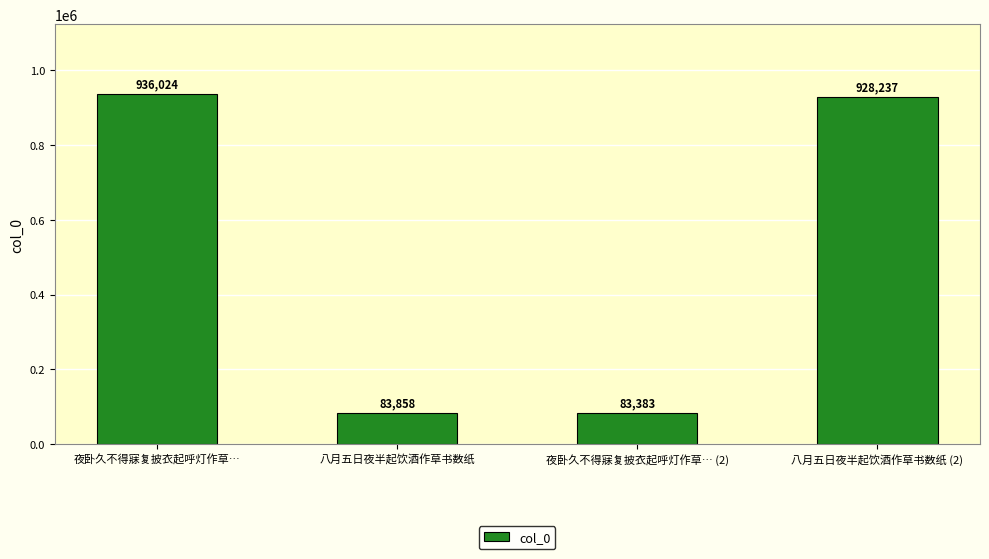

Reading left to right, list all the values displayed in this chart.

夜卧久不得寐复披衣起呼灯作草…=936024	八月五日夜半起饮酒作草书数纸=83858	夜卧久不得寐复披衣起呼灯作草… (2)=83383	八月五日夜半起饮酒作草书数纸 (2)=928237